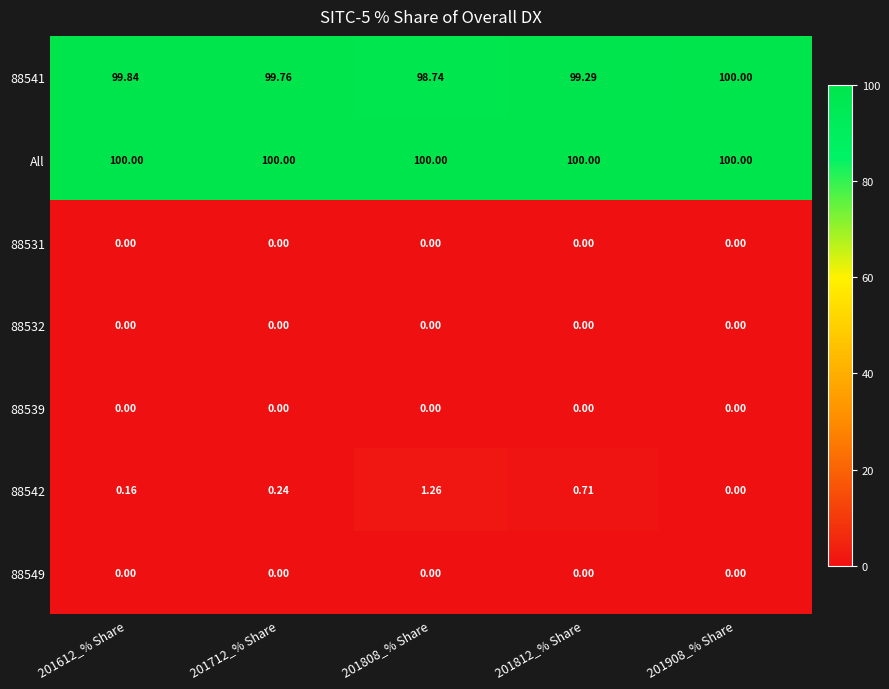

Which series has the largest total across all categories?

All